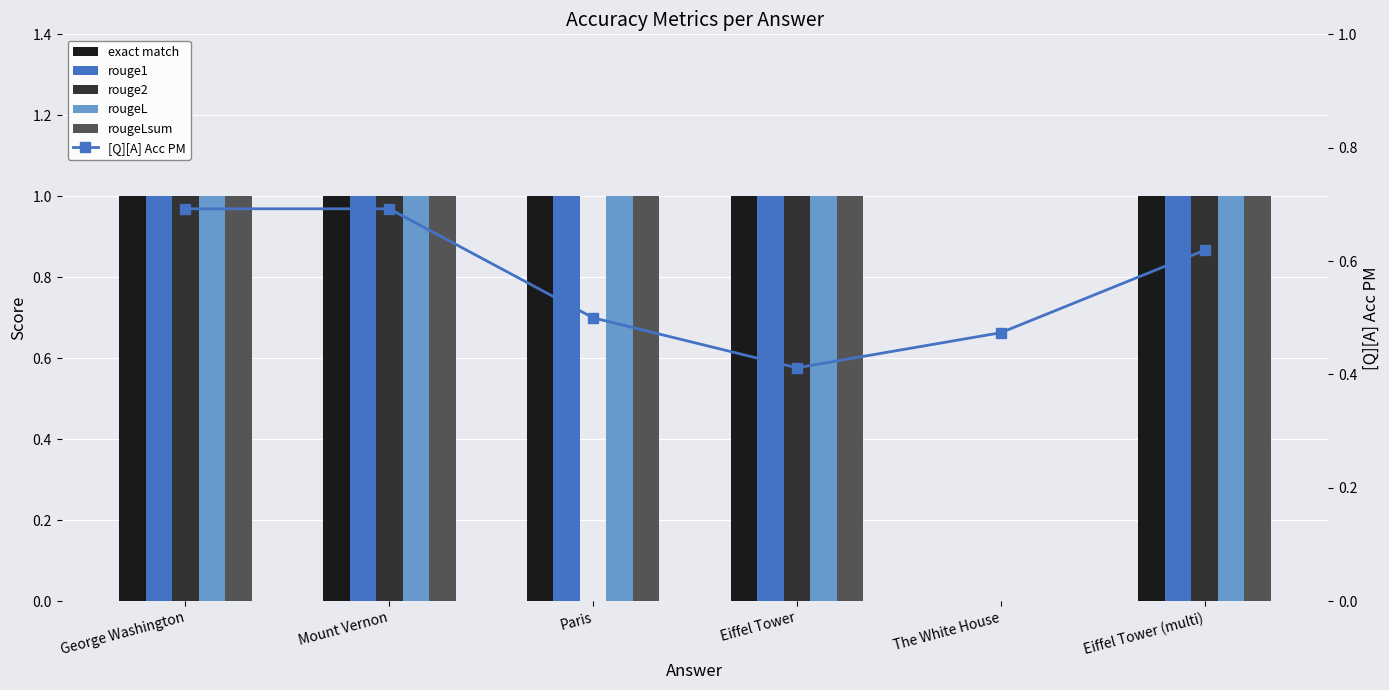

At which label does exact match reach its minimum?

The White House